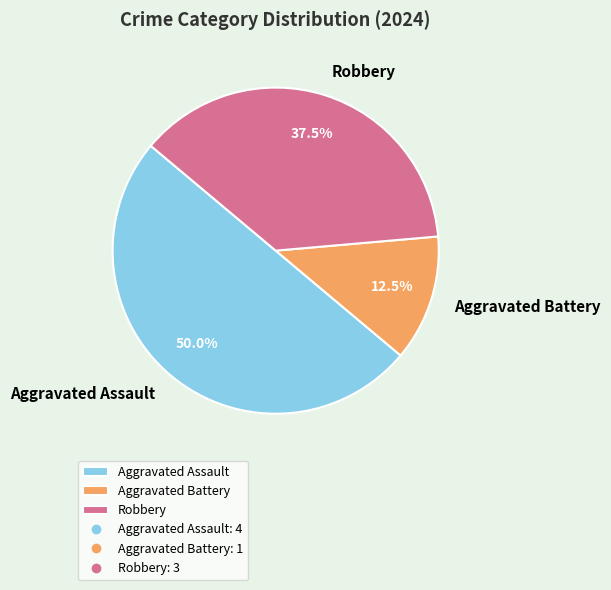

Rank the categories by value from lowest to highest.

Aggravated Battery, Robbery, Aggravated Assault